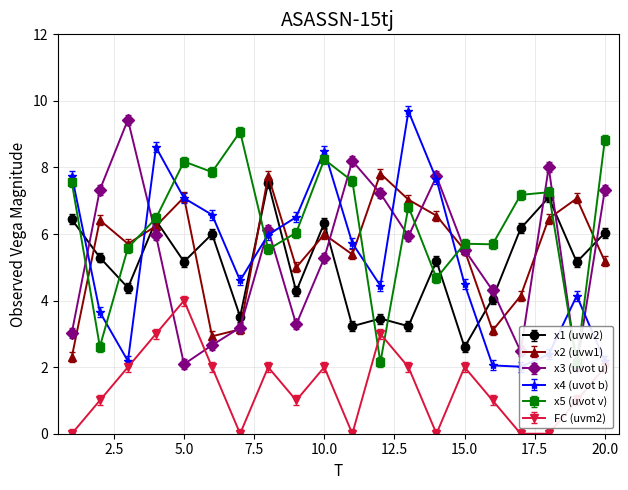

Reading right to left, extract all data points from this chart.

x1: 20=6.0	19=5.2	18=7.1	17=6.2	16=4.1	15=2.6	14=5.2	13=3.2	12=3.5	11=3.2	10=6.3	9=4.3	8=7.5	7=3.5	6=6.0	5=5.2	4=6.4	3=4.4	2=5.3	1=6.4
x2: 20=5.2	19=7.1	18=6.5	17=4.1	16=3.1	15=5.5	14=6.6	13=7.0	12=7.8	11=5.4	10=6.0	9=5.0	8=7.8	7=3.1	6=2.9	5=7.1	4=6.2	3=5.7	2=6.4	1=2.3
x3: 20=7.5	19=2.2	18=8.2	17=2.6	16=4.5	15=5.7	14=7.9	13=6.1	12=7.4	11=8.3	10=5.4	9=3.4	8=6.3	7=3.3	6=2.8	5=2.2	4=6.1	3=9.6	2=7.5	1=3.2
x4: 20=2.3	19=4.3	18=2.5	17=2.2	16=2.2	15=4.6	14=7.8	13=9.8	12=4.6	11=5.9	10=8.7	9=6.7	8=6.1	7=4.8	6=6.7	5=7.2	4=8.8	3=2.3	2=3.8	1=7.9
x5: 20=8.8	19=2.1	18=7.3	17=7.2	16=5.7	15=5.7	14=4.7	13=6.8	12=2.1	11=7.6	10=8.2	9=6.0	8=5.5	7=9.1	6=7.9	5=8.2	4=6.5	3=5.6	2=2.6	1=7.6
FC: 20=2.0	19=1.0	18=0.0	17=0.0	16=1.0	15=2.0	14=0.0	13=2.0	12=3.0	11=0.0	10=2.0	9=1.0	8=2.0	7=0.0	6=2.0	5=4.0	4=3.0	3=2.0	2=1.0	1=0.0